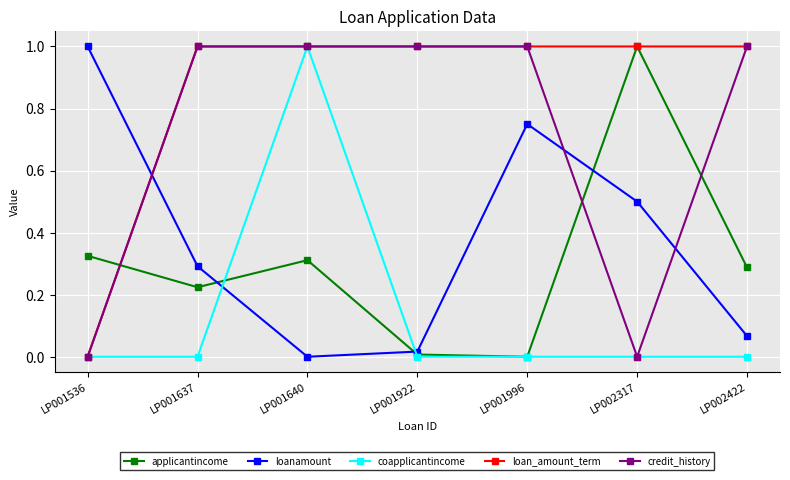

How many interior local peaks does the loanamount series have?

1